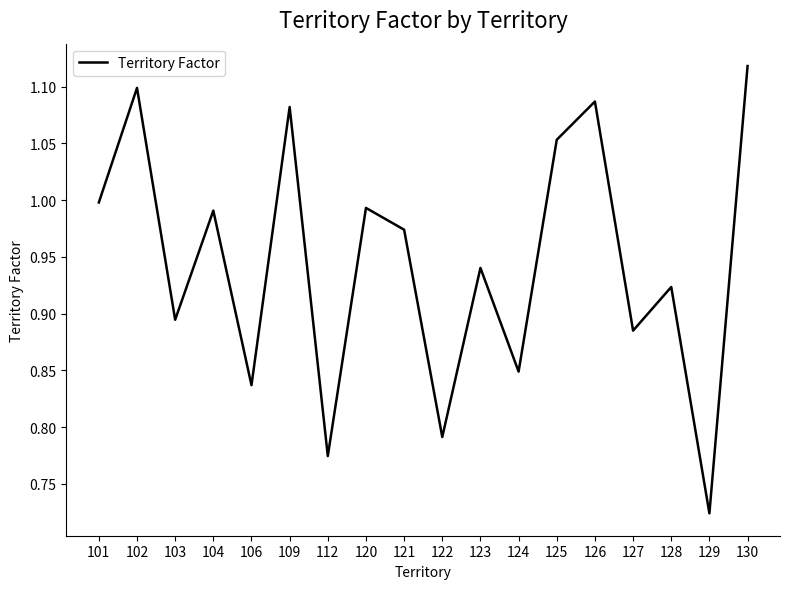

What is the difference between the values at 126 and 122?

0.3